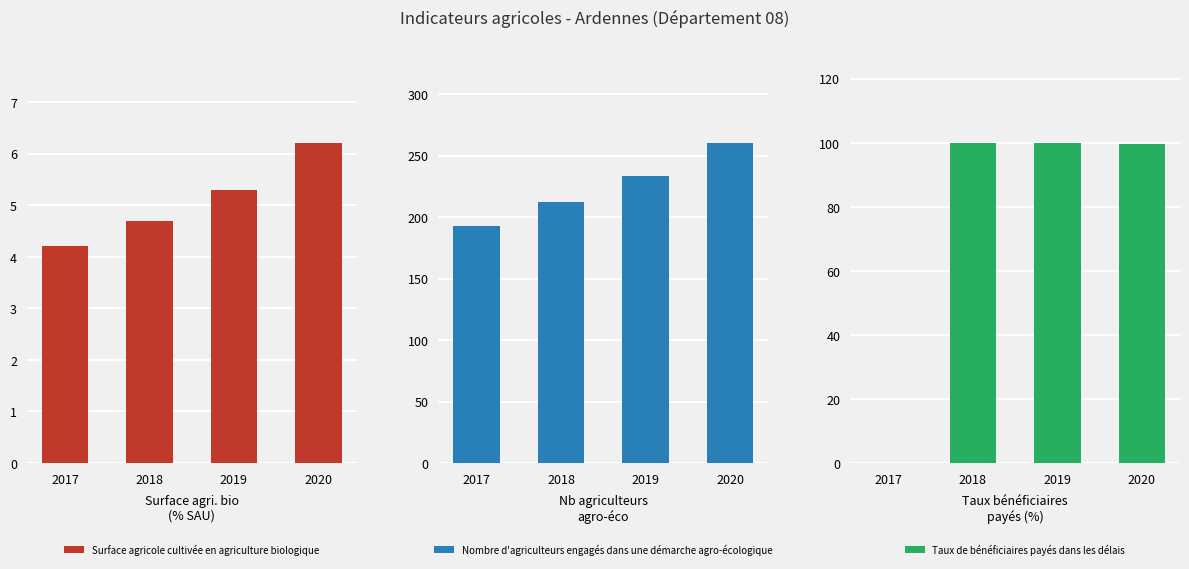

Is the value of Taux de bénéficiaires payés dans les délais at 2019 greater than the value of Nombre d'agriculteurs engagés dans une démarche agro-écologique at 2020?

No